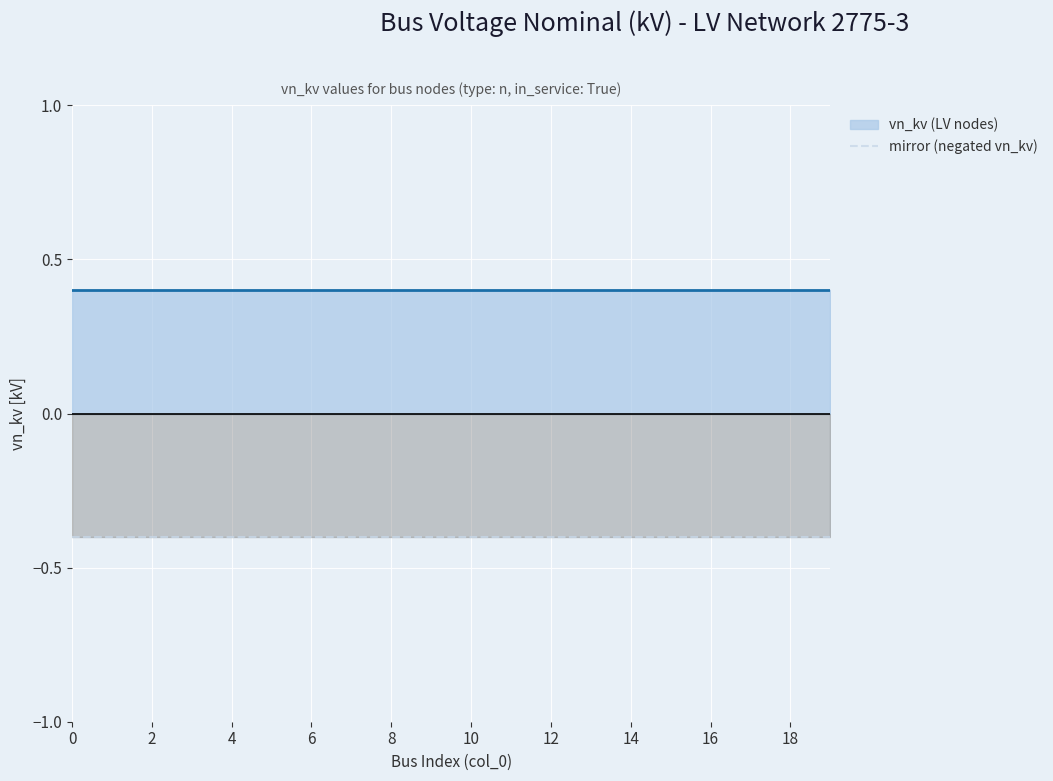

Which has a higher value, 5 or 11?

5